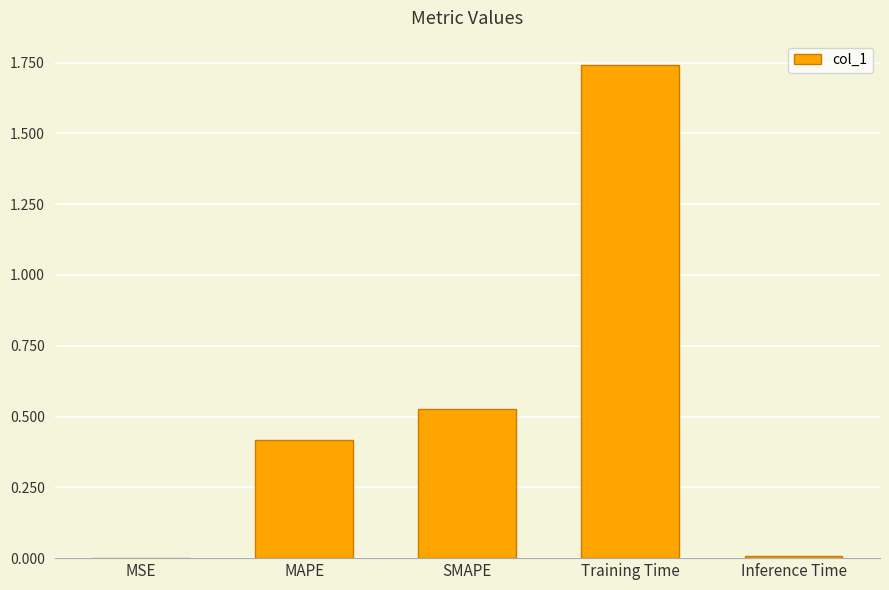

Is it true that the value at Training Time is 1.1?

False